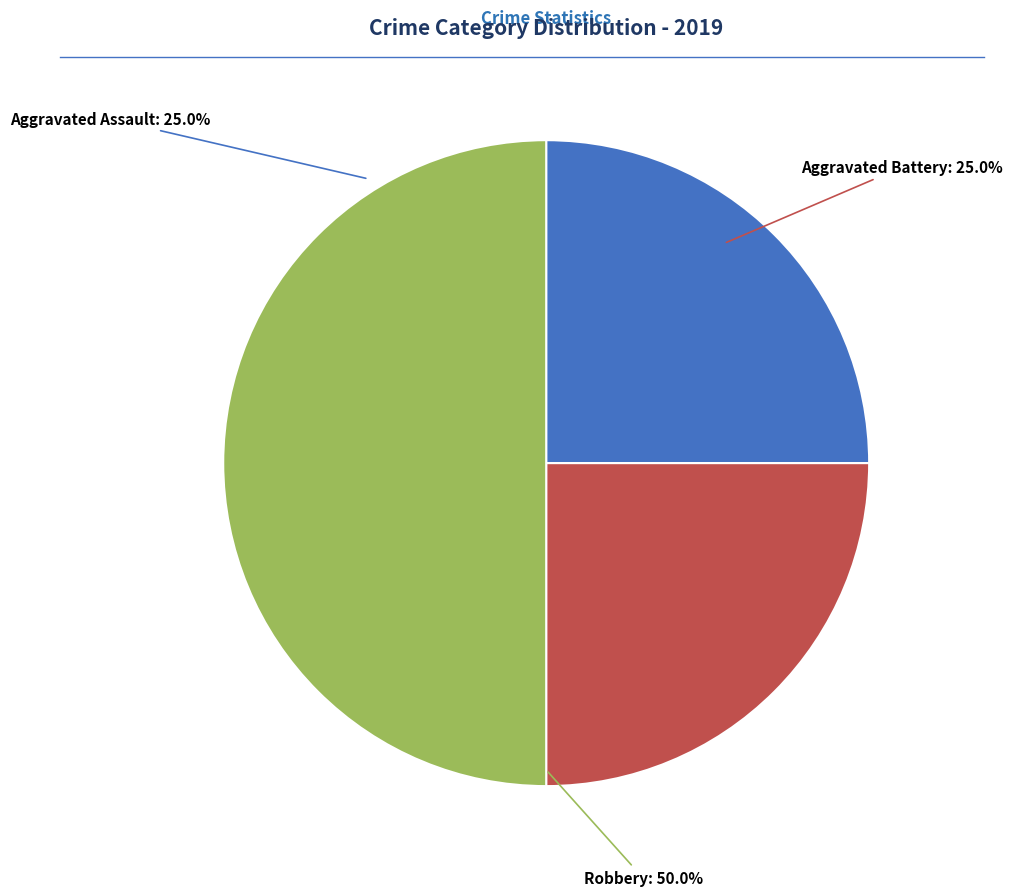

Which category has the biggest portion of the pie?

Robbery